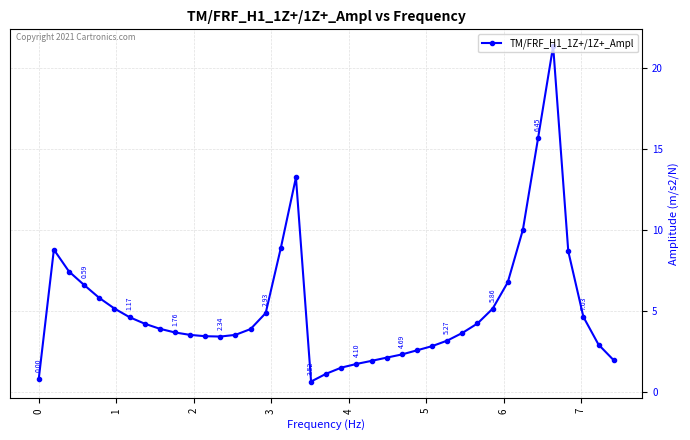

Does the chart have visible grid lines?

Yes